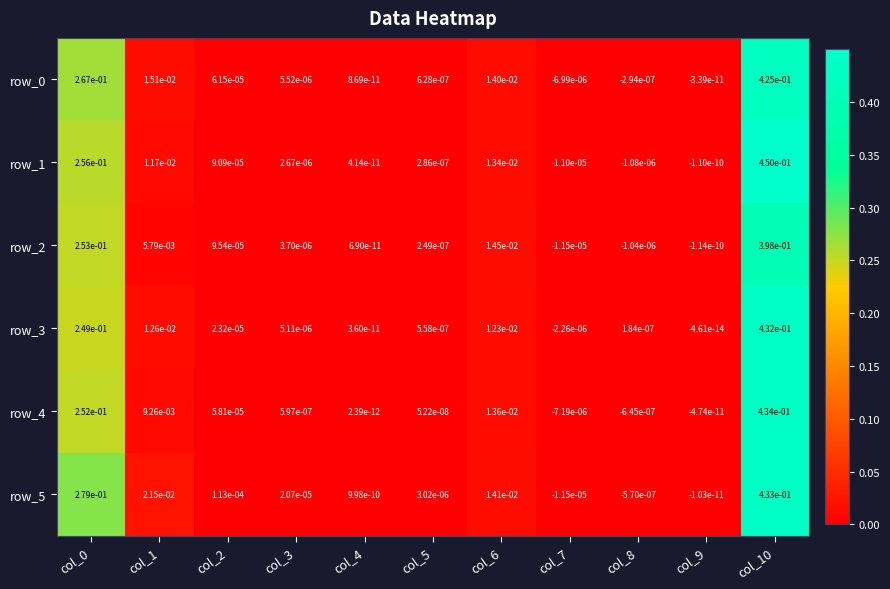

True or false: row_0 has a value of 0.0 at col_1.

True